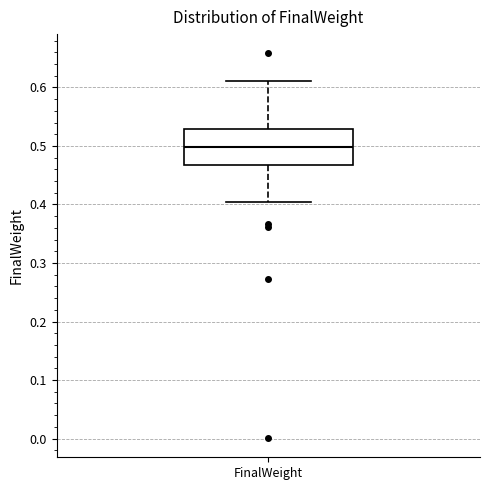

Read this box plot against the y-axis: the position of the median line, the range covered by the box, and the ends of both whiskers. The values are not printed on the chart, so give them approximately, as read against the axis.

median 0.50, box 0.47 to 0.53, whiskers 0.40 to 0.61